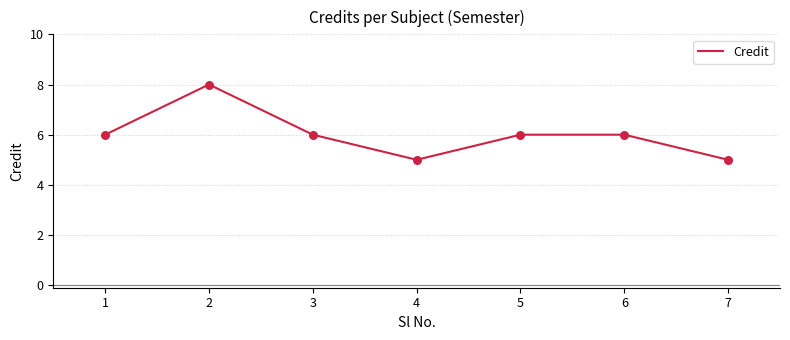

What is the ratio of the value at 7 to the value at 3?

0.8